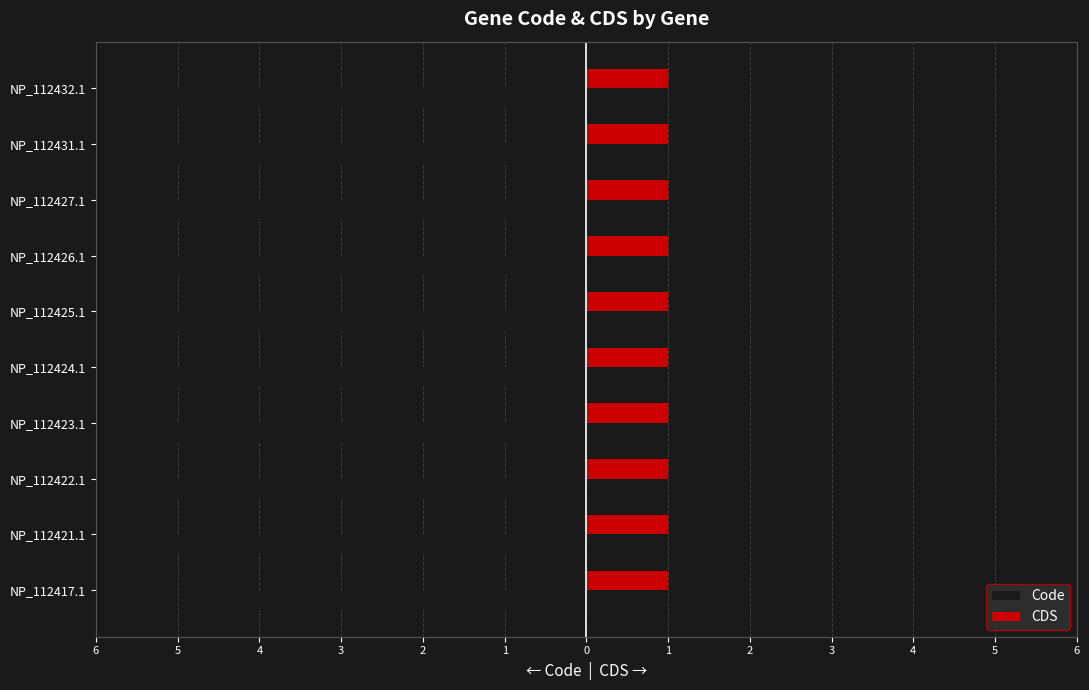

At how many categories does at least one series exceed -1?

10